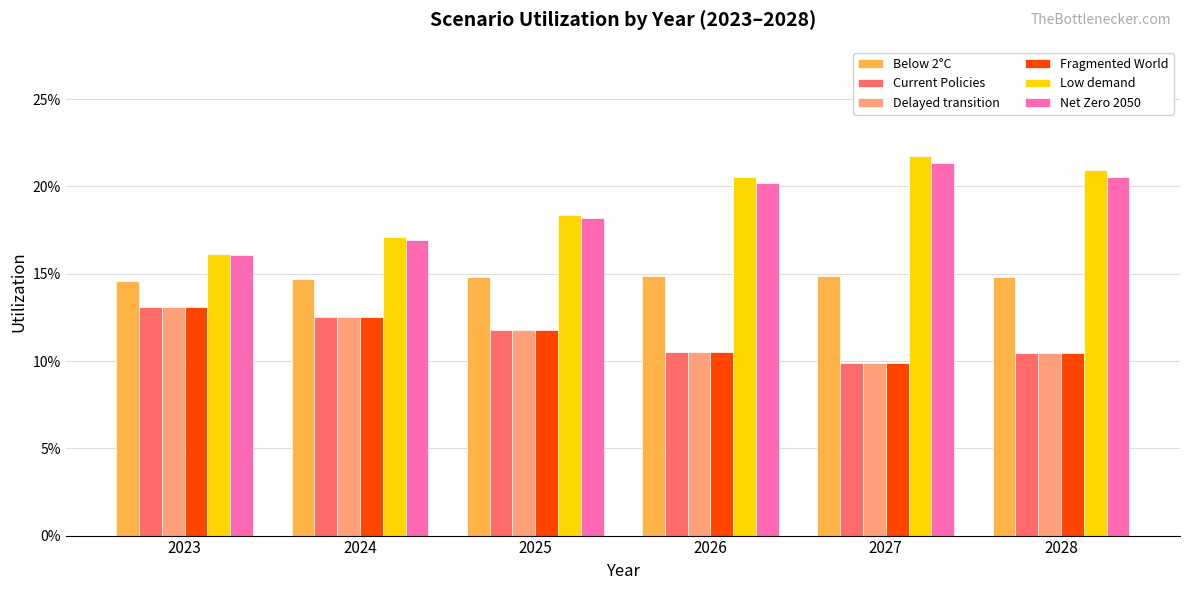

What is the spread (max minus min) of values at 2025?

0.1